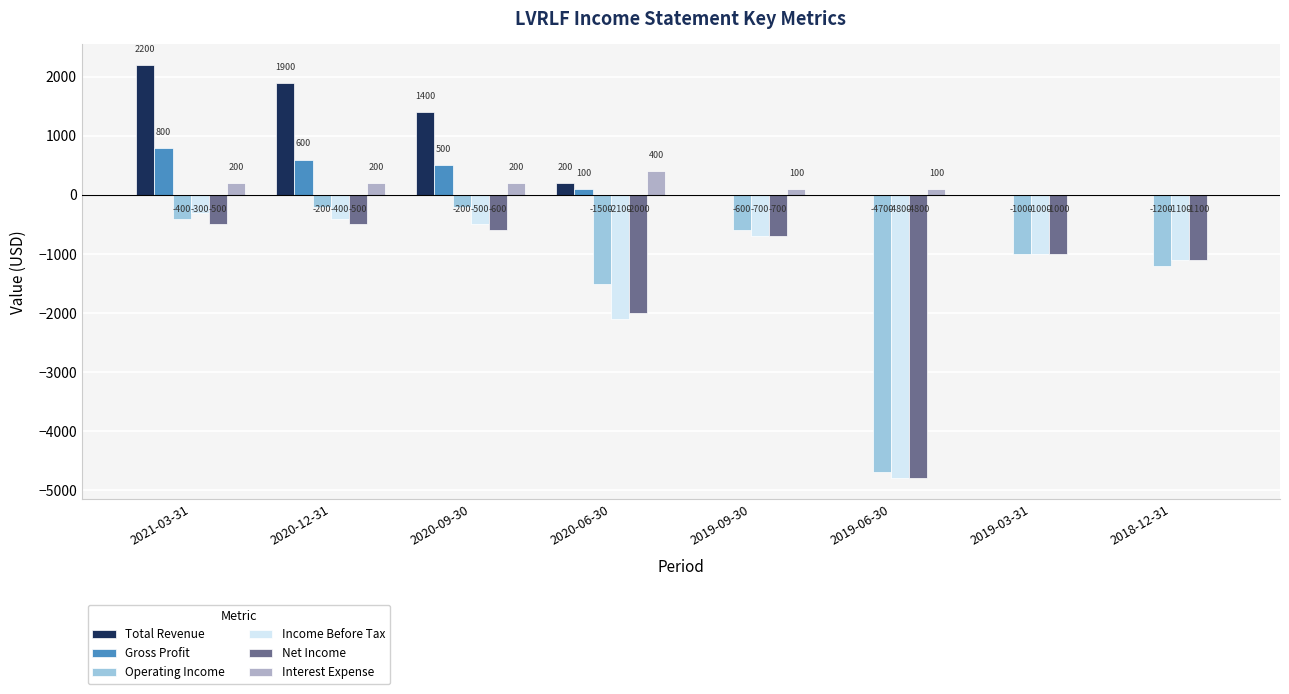

What are all the series names shown in the legend?

Total Revenue, Gross Profit, Operating Income, Income Before Tax, Net Income, Interest Expense